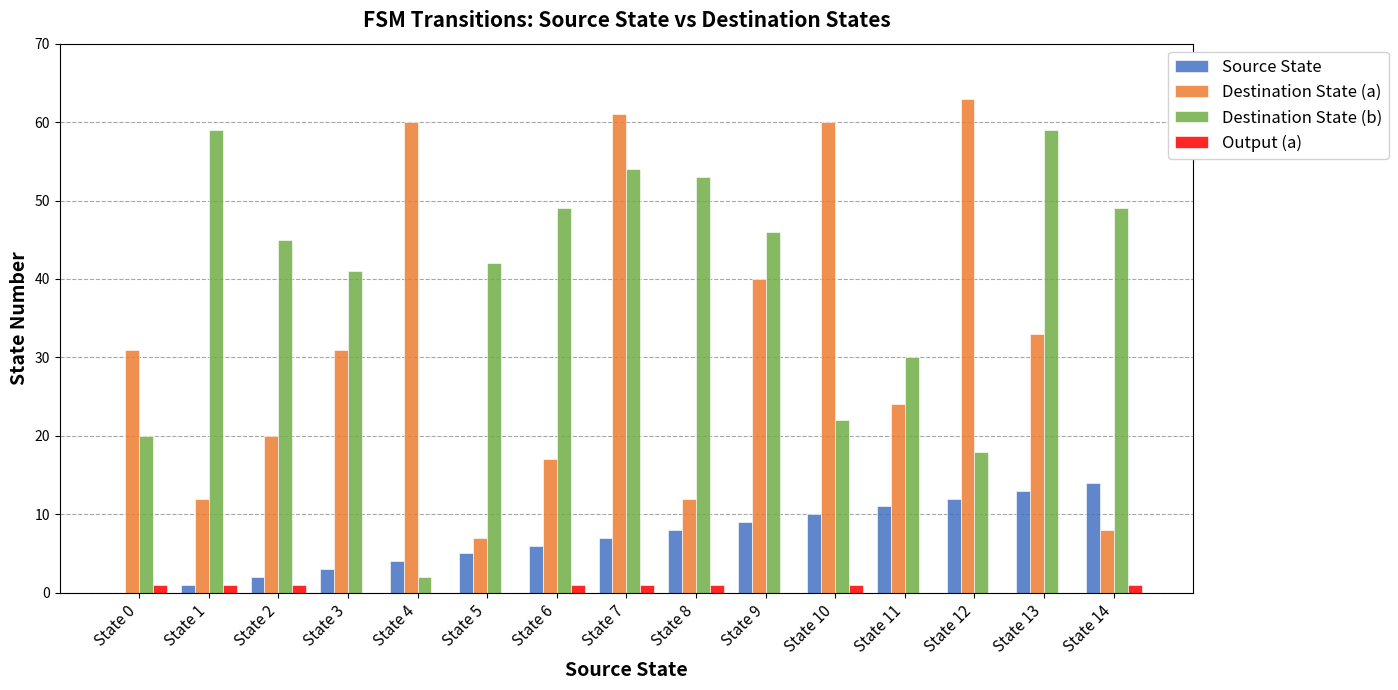

Between State 8 and State 11, which series saw the biggest shift?

Destination State (b)